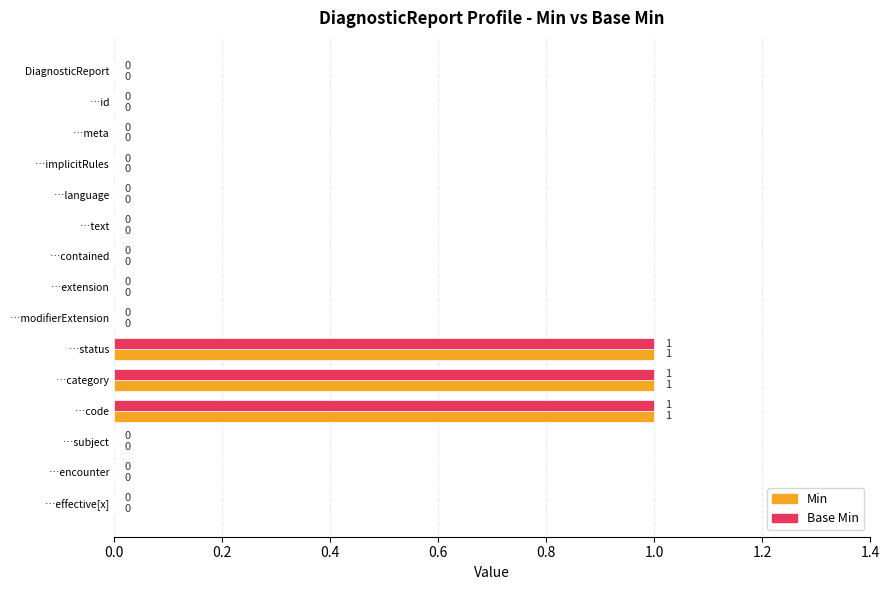

The value of Base Min at …id is 1. True or false?

False